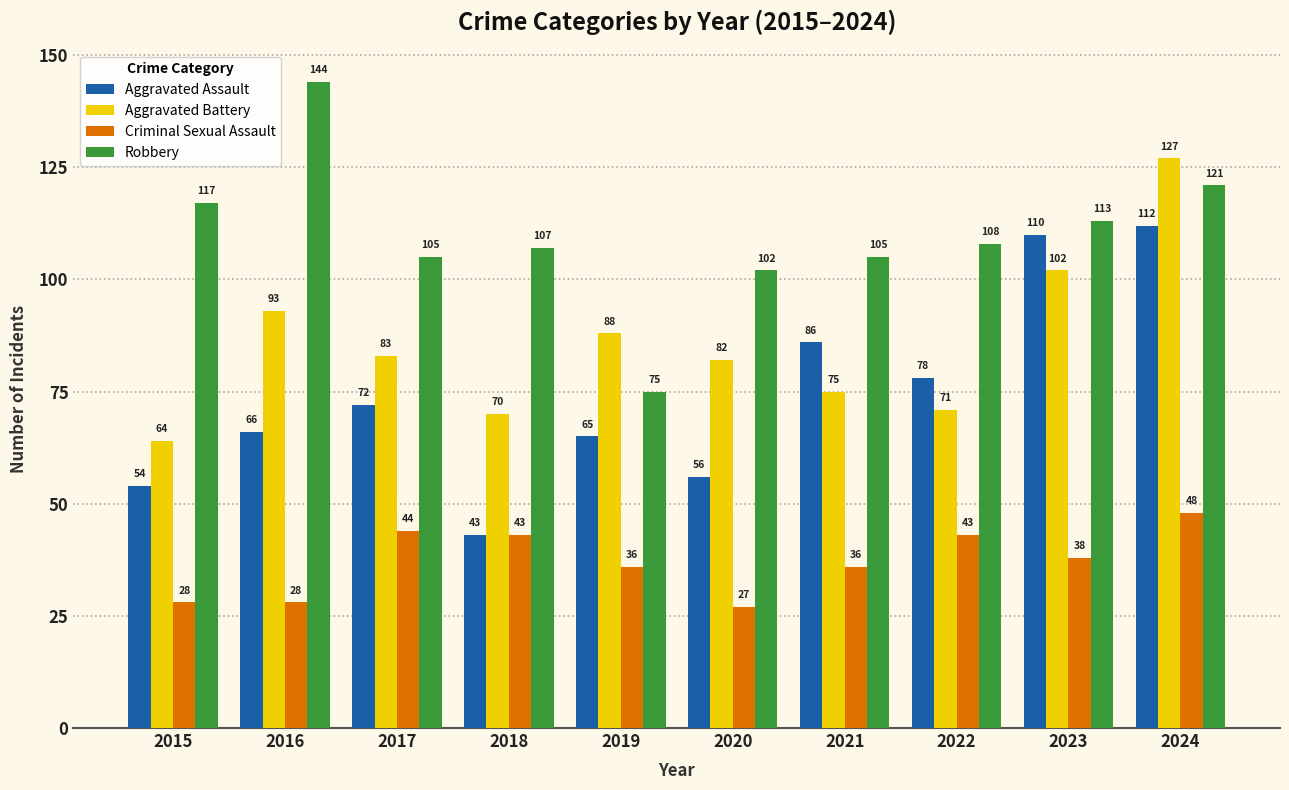

What is the spread (max minus min) of values at 2020?

75